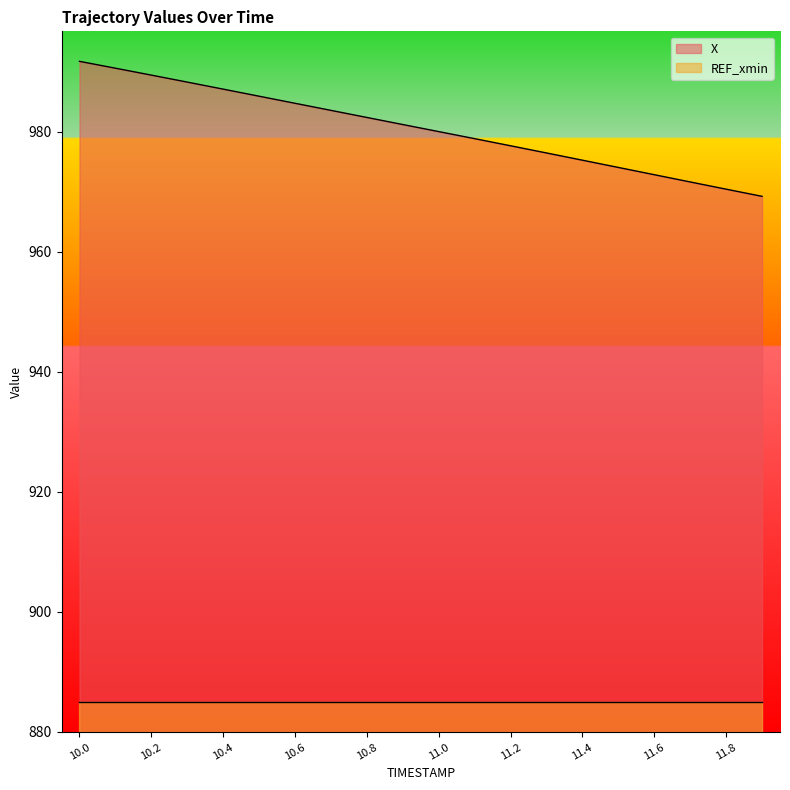

How many data points does each series have?

20